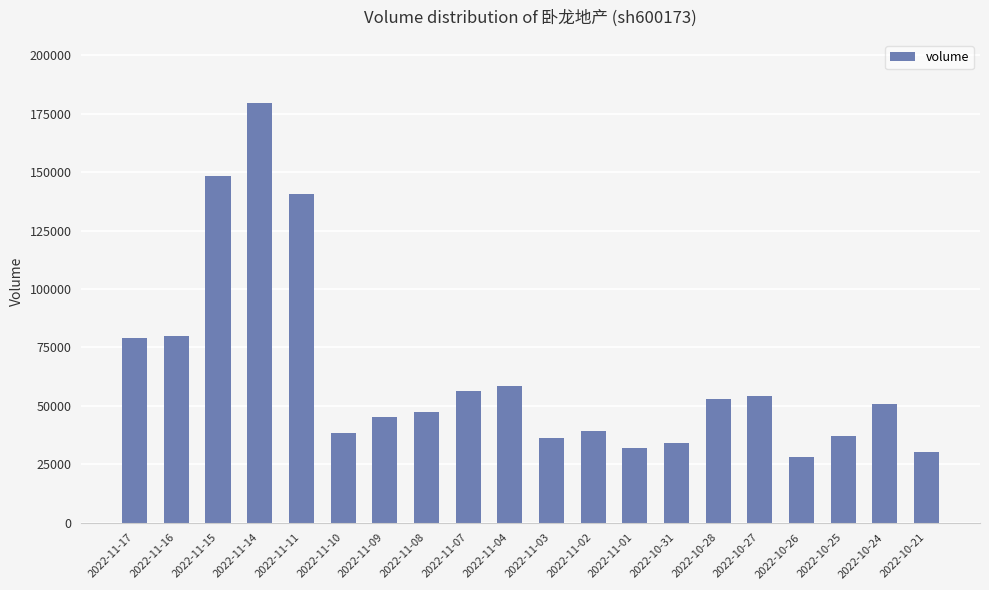

What is the label of the 8th bar from the left?

2022-11-08